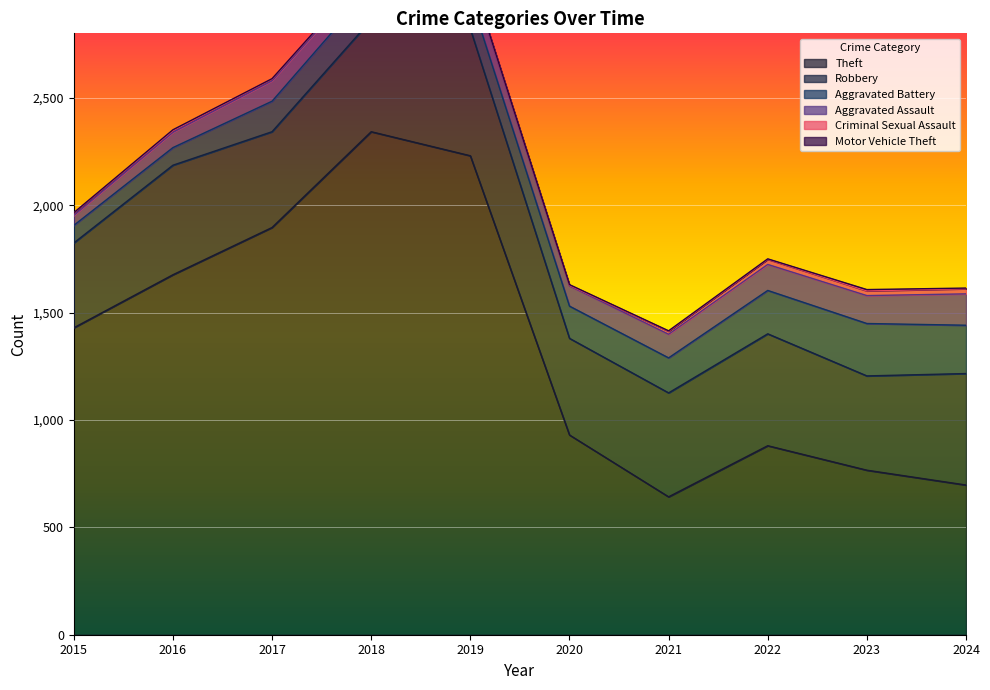

What is the value of the Robbery point at the 4th from the left?

520